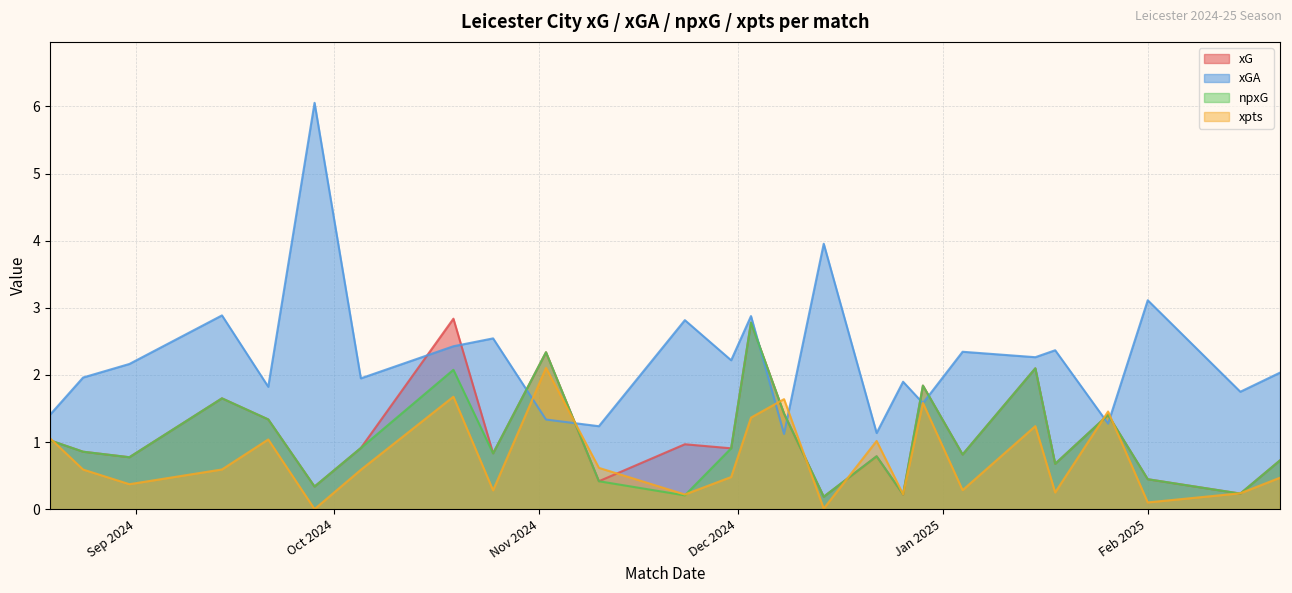

What are all the series names shown in the legend?

xG, xGA, npxG, xpts